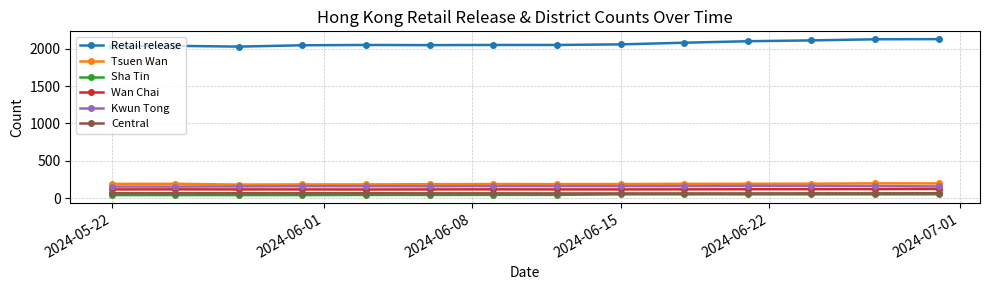

Which series has the largest total across all categories?

Retail release